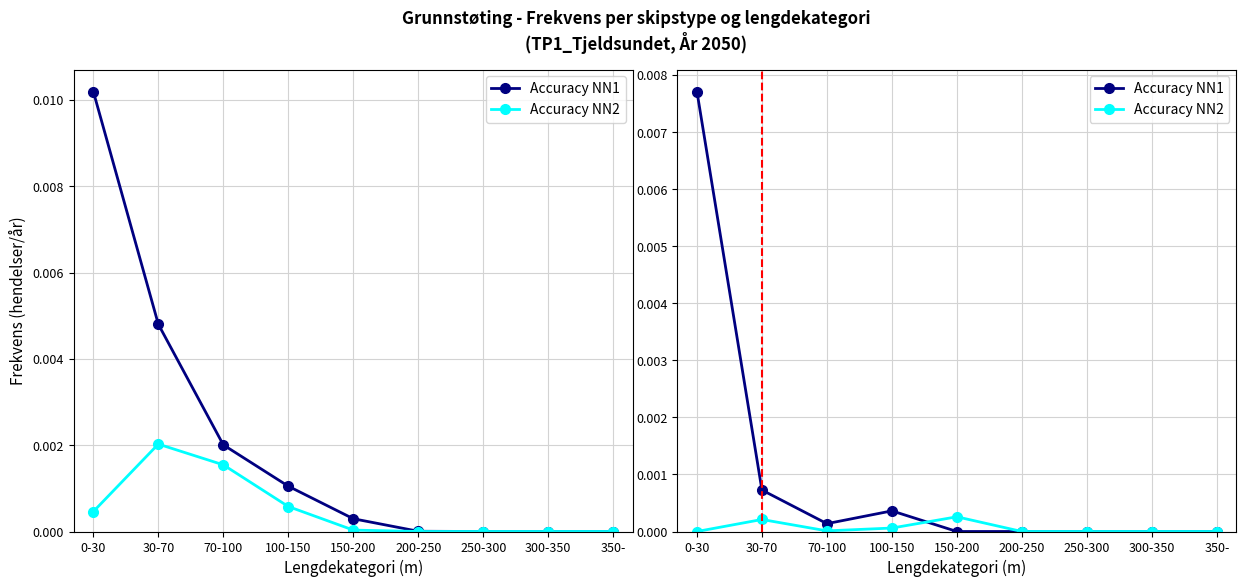

Which series has the widest spread of values?

Accuracy NN1